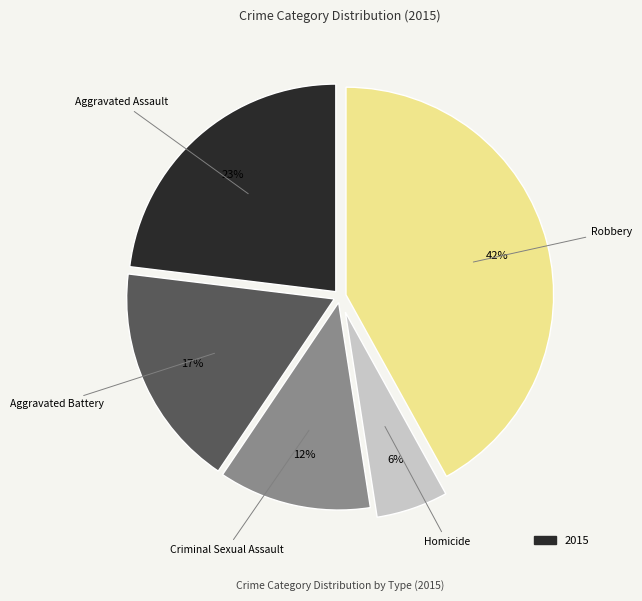

Is there a majority slice in this chart?

No